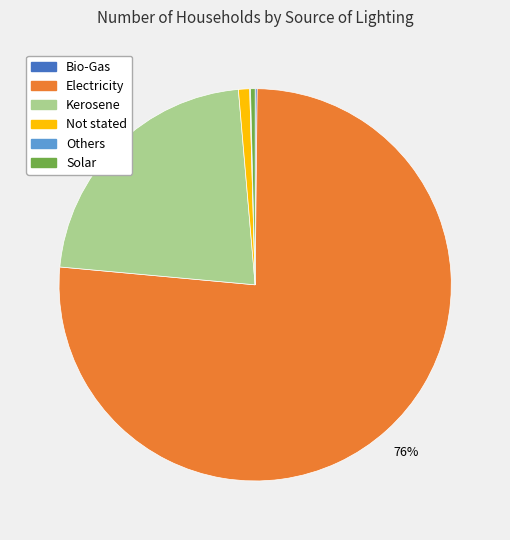

What is the largest slice in the pie chart?

Electricity